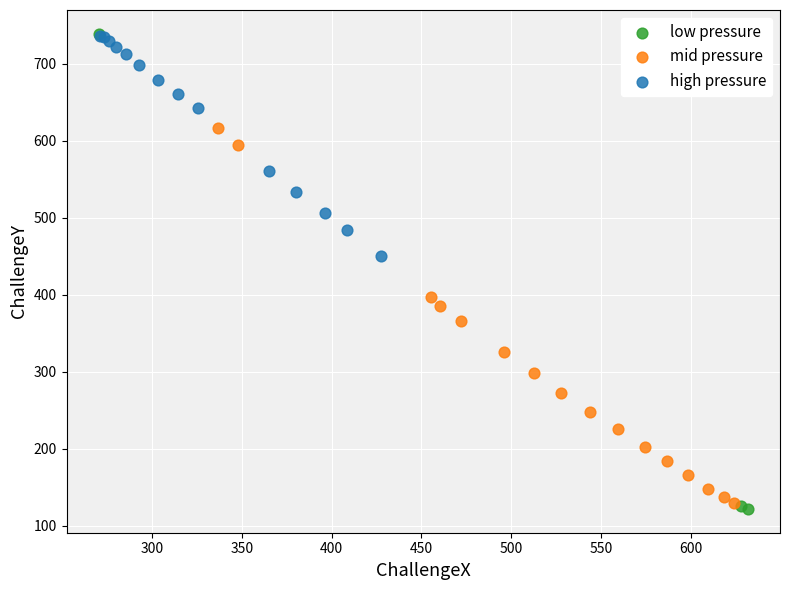

Which series has the widest spread of Y values?

low pressure